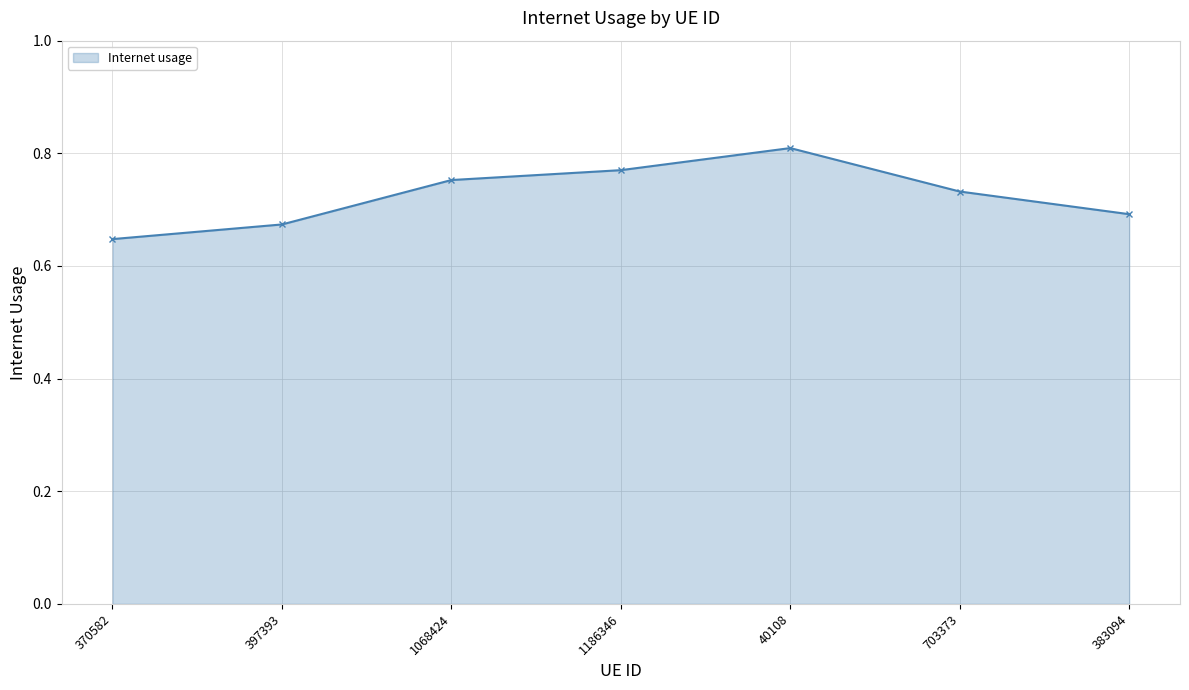

What is the sum of the values at 1186346 and 40108?

1.6